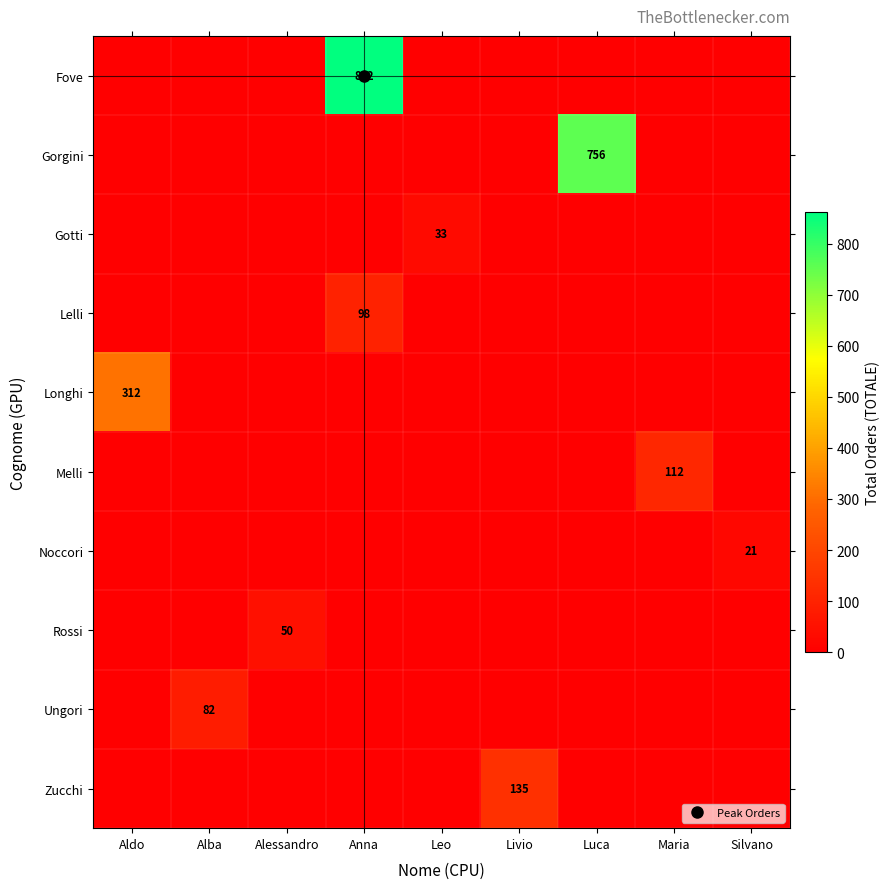

How many distinct data groups are displayed?

10